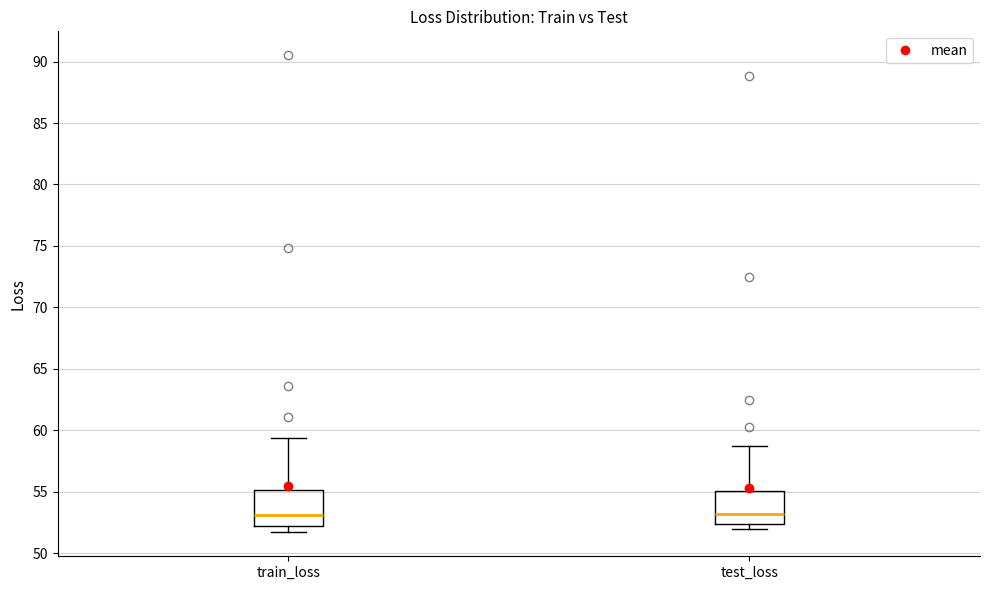

Reading left to right, read every box against the y-axis: the position of its median line, the range the box covers, and the ends of its whiskers. The values are not printed on the chart, so give them approximately, as read against the axis.

train_loss: median 53.0, box 52.0 to 55.0, whiskers 51.5 to 59.5
test_loss: median 53.0, box 52.5 to 55.0, whiskers 52.0 to 58.5